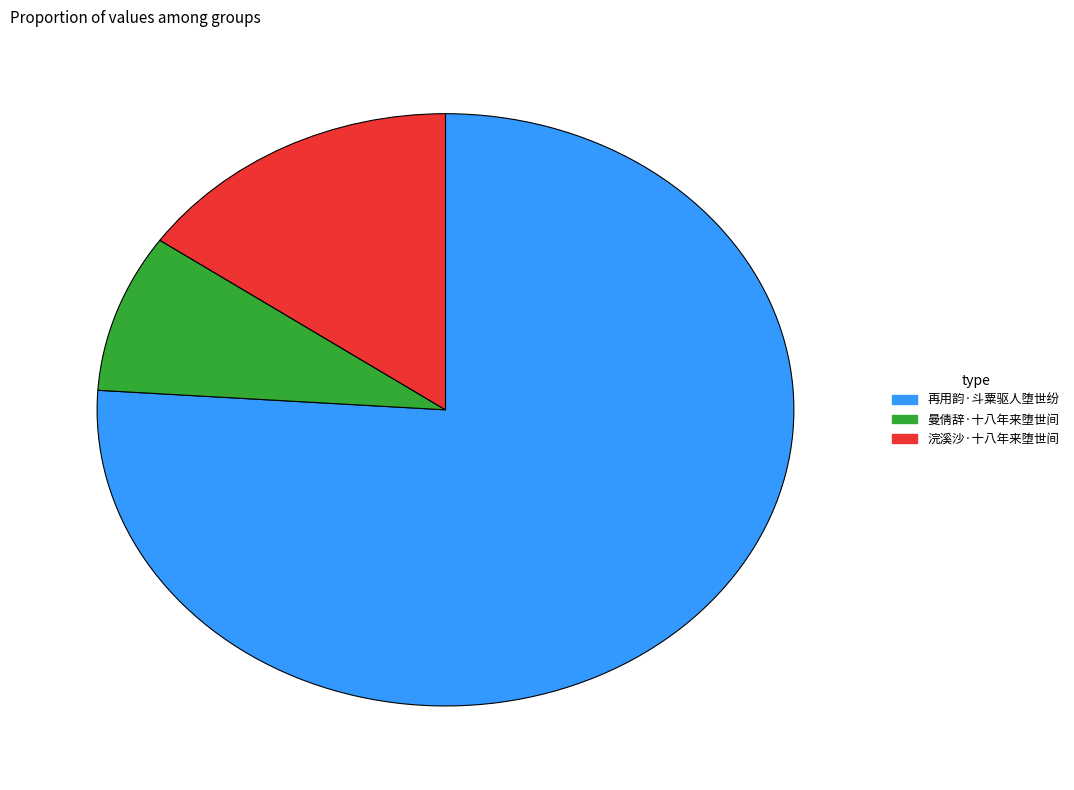

How many slices are in this pie chart?

3